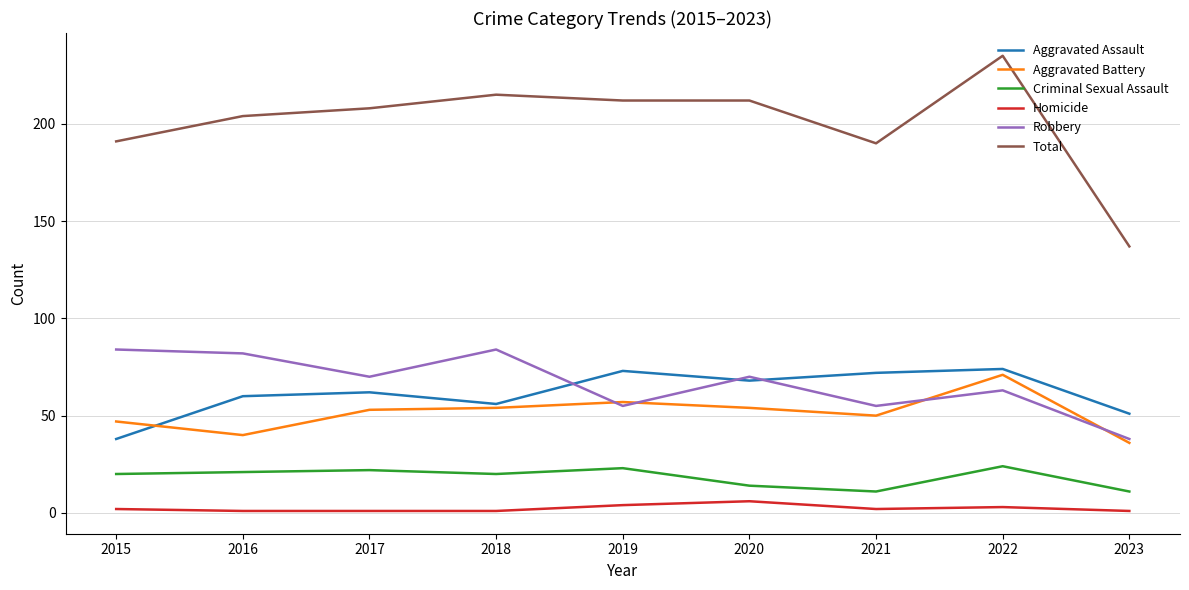

At 2016, list the series in order from smallest to largest.

Homicide, Criminal Sexual Assault, Aggravated Battery, Aggravated Assault, Robbery, Total